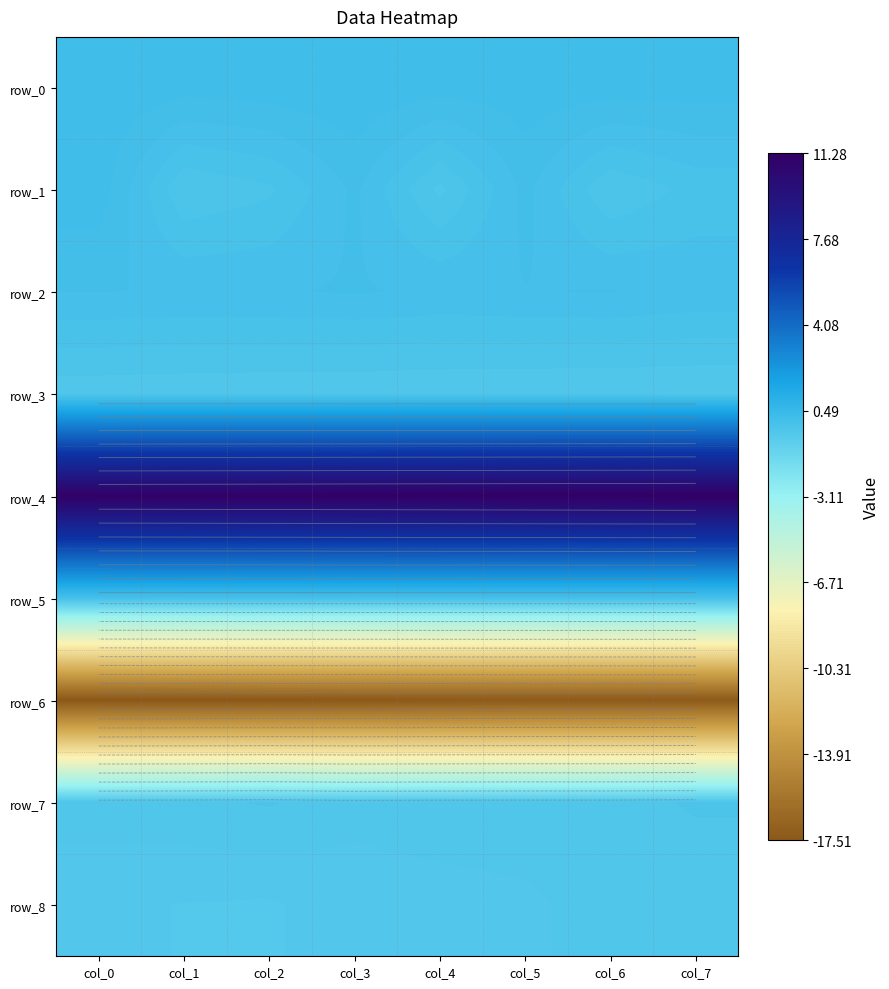

Reading right to left, extract all data points from this chart.

row_0: 0.2	0.2	0.2	0.2	0.3	0.2	0.2	0.2
row_1: -0.1	-0.3	0.1	-0.3	0.1	-0.2	-0.3	0.2
row_2: 0.0	0.0	0.0	0.0	0.0	0.0	0.0	0.0
row_3: -0.4	-0.4	-0.4	-0.4	-0.4	-0.4	-0.4	-0.4
row_4: 11.3	11.3	11.2	11.2	11.2	11.2	11.2	11.1
row_5: 0.0	0.0	0.0	0.0	0.0	0.0	0.0	0.0
row_6: -17.4	-17.4	-17.4	-17.4	-17.5	-17.5	-17.5	-17.5
row_7: -0.3	-0.3	-0.3	-0.3	-0.4	-0.3	-0.3	-0.3
row_8: -0.4	-0.4	-0.4	-0.5	-0.5	-0.5	-0.5	-0.5